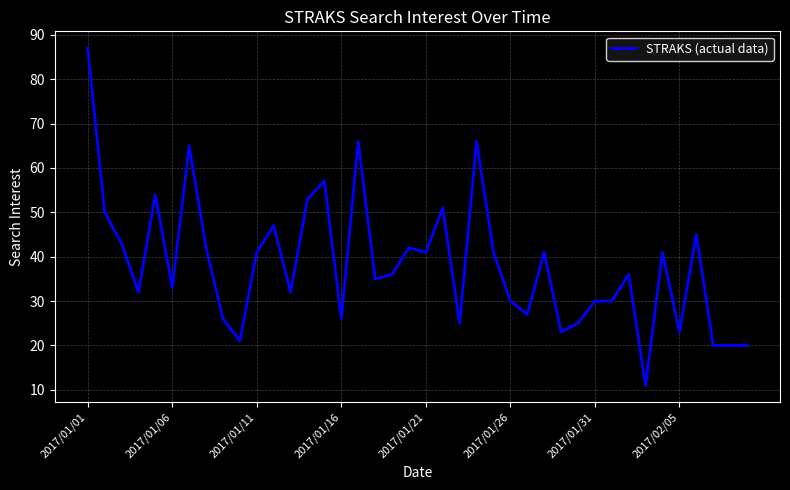

What is the smallest value displayed?

11